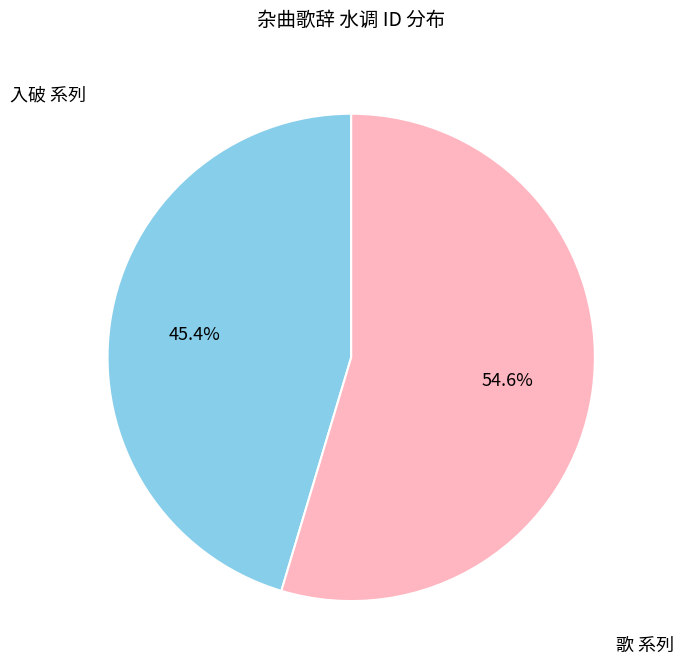

Rank the categories by value from highest to lowest.

歌 系列, 入破 系列